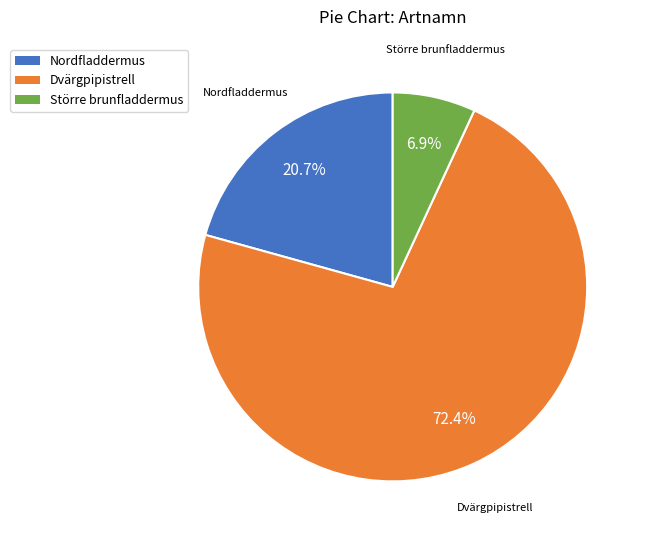

Which category has the biggest portion of the pie?

Dvärgpipistrell